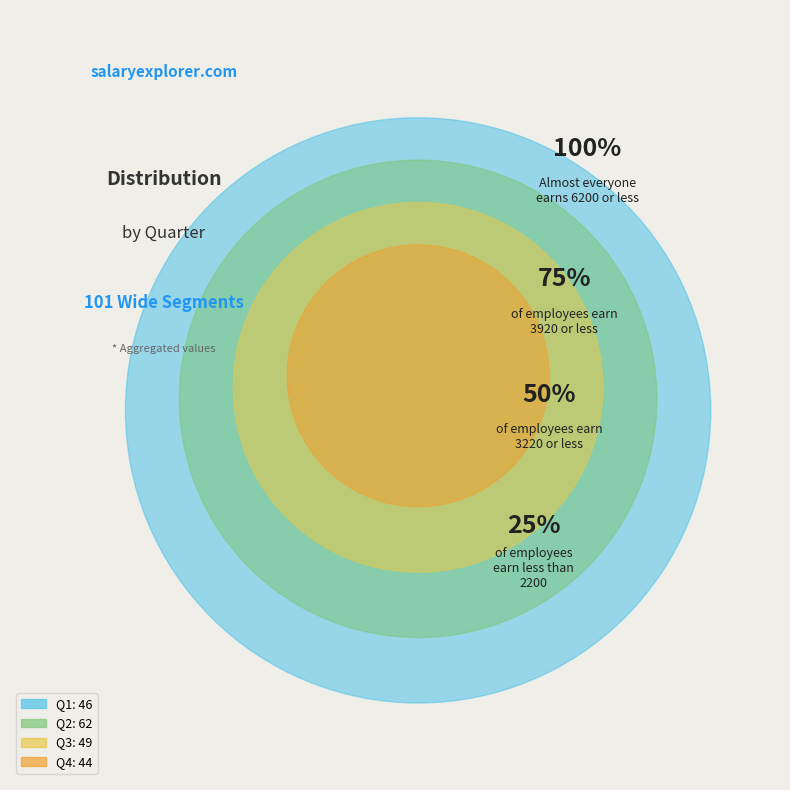

Combined, do Q2 and Q4 account for over 50%?

Yes